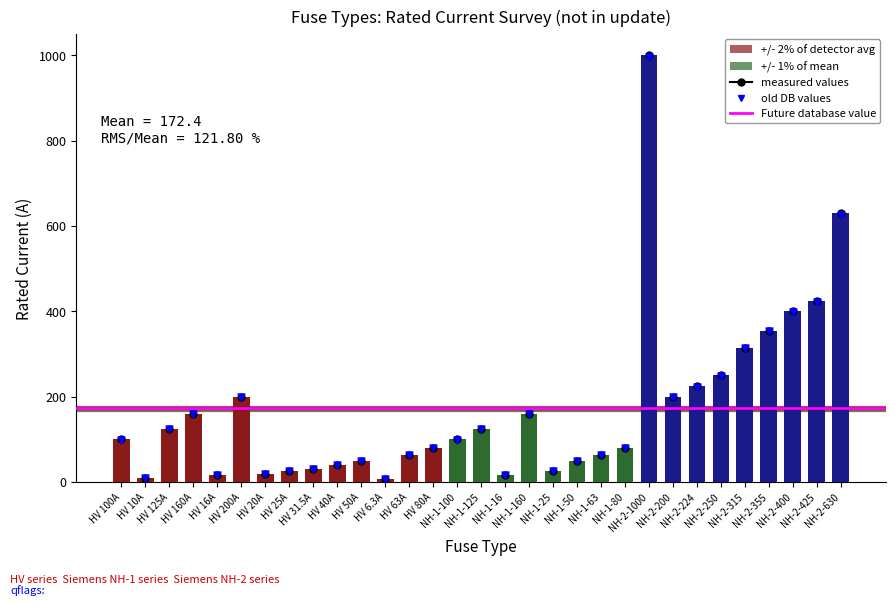

What is the change in value from NH-1-63 to NH-2-250?

+186.1